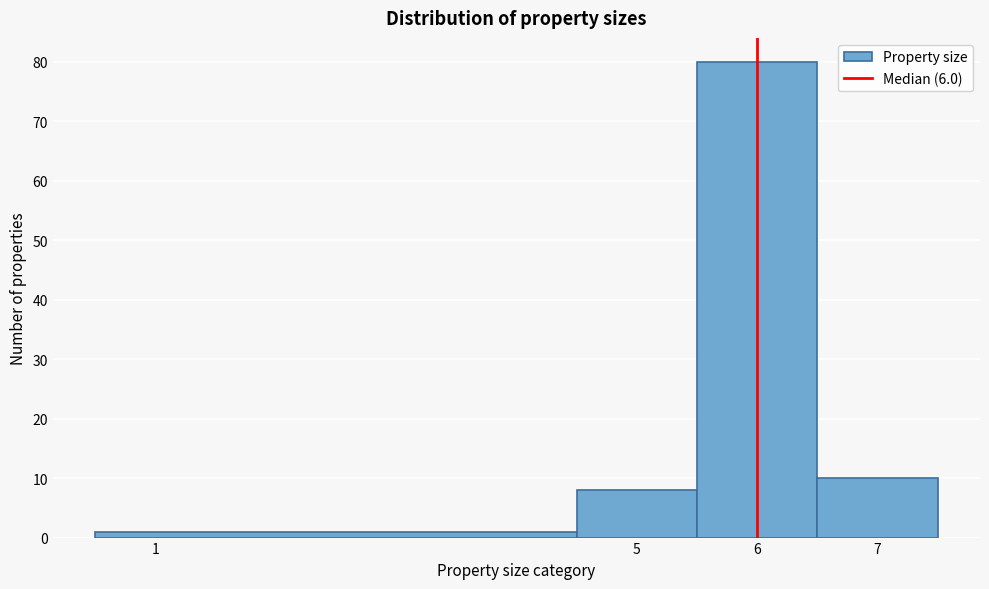

Reading left to right, transcribe this chart: for each bar, give the range it covers on the x-axis and its height. The values are not printed on the chart, so give them approximately, as read against the axis.

0.5 to 4.5: 1
4.5 to 5.5: 8
5.5 to 6.5: 80
6.5 to 7.5: 10